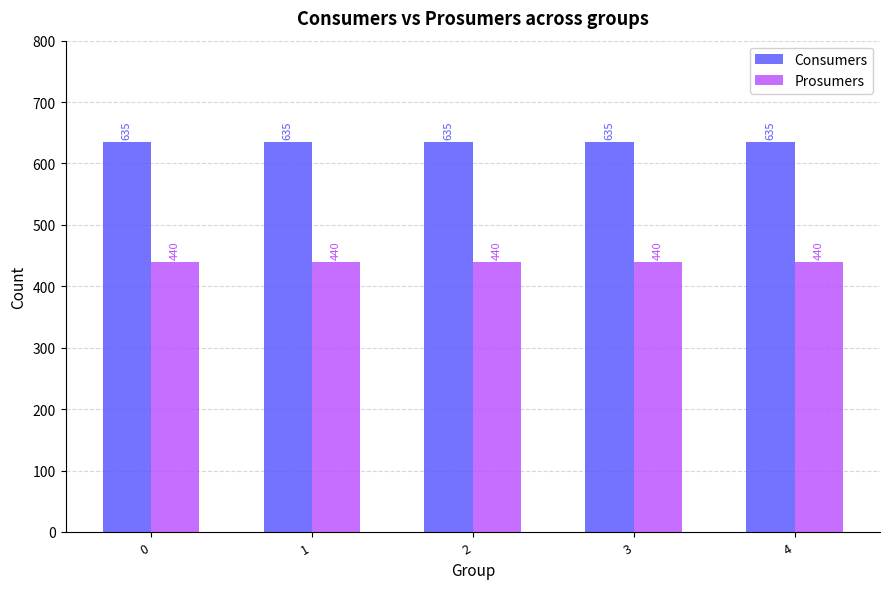

Reading left to right, list all the values displayed in this chart.

Consumers: 0=635	1=635	2=635	3=635	4=635
Prosumers: 0=440	1=440	2=440	3=440	4=440